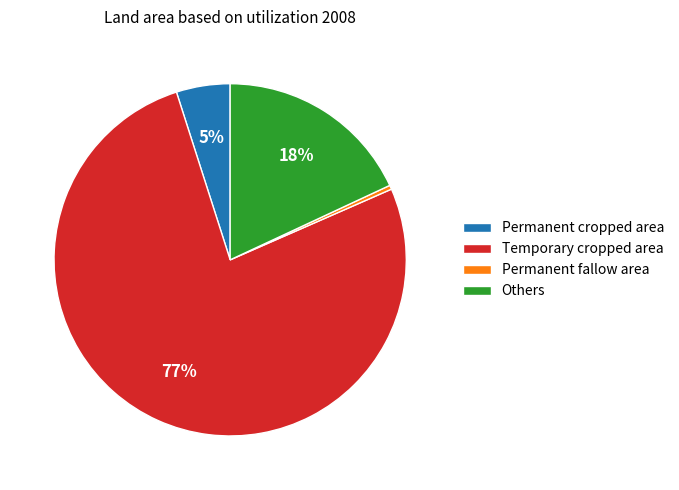

True or false: Permanent fallow area accounts for 0% of the total.

True